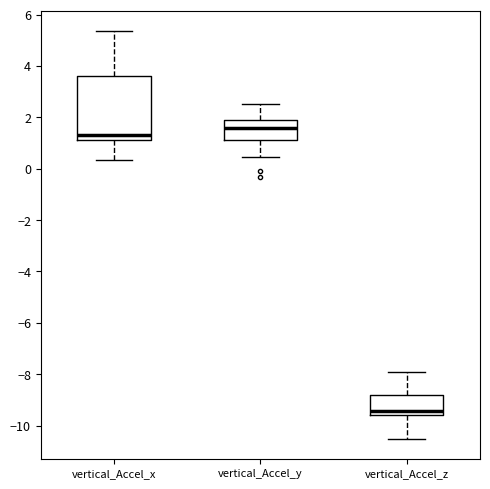

Reading left to right, transcribe this box plot: for each box, give where its median line is, the range the box spans, and where its two whiskers end, as read against the y-axis. The values are not printed on the chart, so give them approximately, as read against the axis.

vertical_Accel_x: median 1.4, box 1.2 to 3.6, whiskers 0.4 to 5.4
vertical_Accel_y: median 1.6, box 1.2 to 1.8, whiskers 0.4 to 2.6
vertical_Accel_z: median -9.4, box -9.6 to -8.8, whiskers -10.6 to -8.0